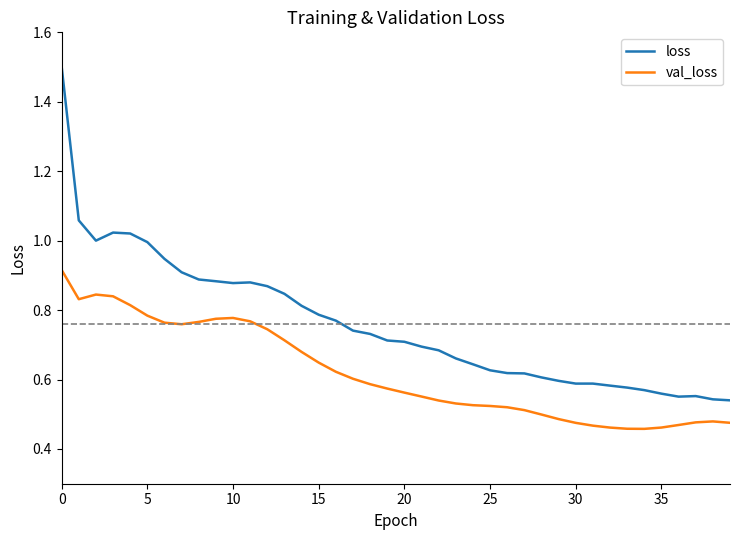

Which series has the widest spread of values?

loss